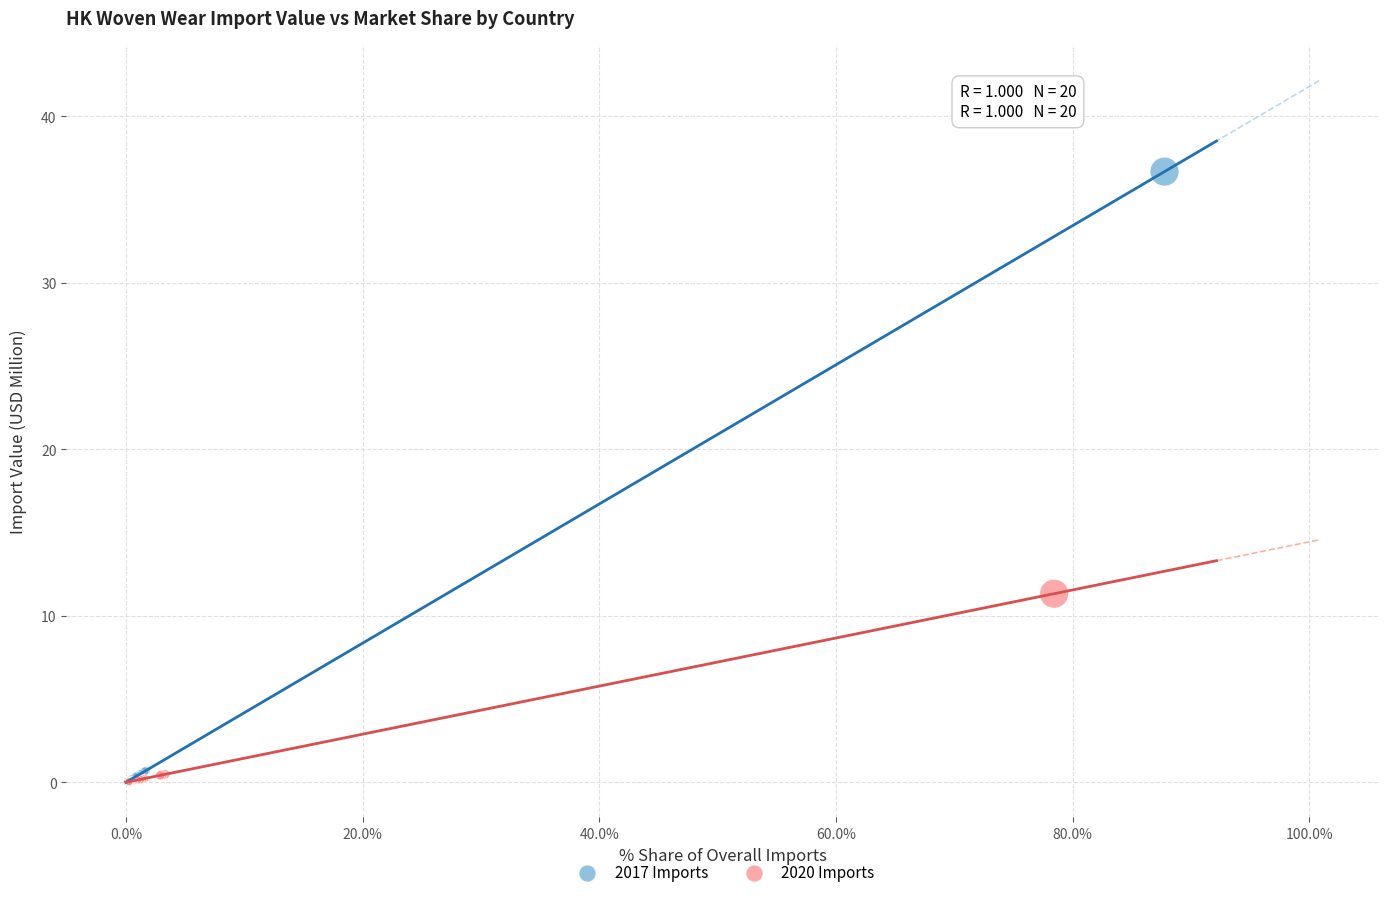

Which series contains the highest Y value?

2017 Imports